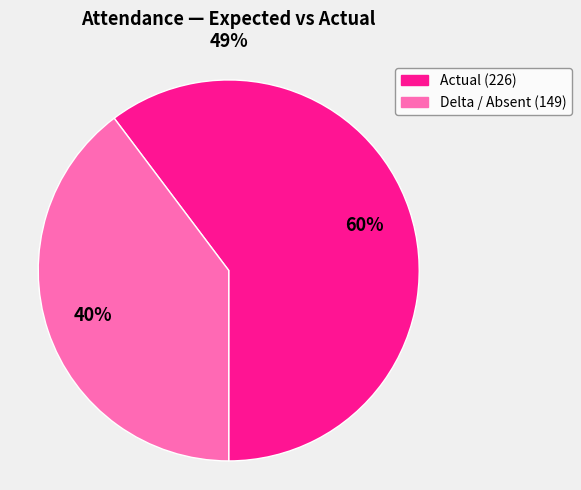

Count the number of slices in the pie.

2